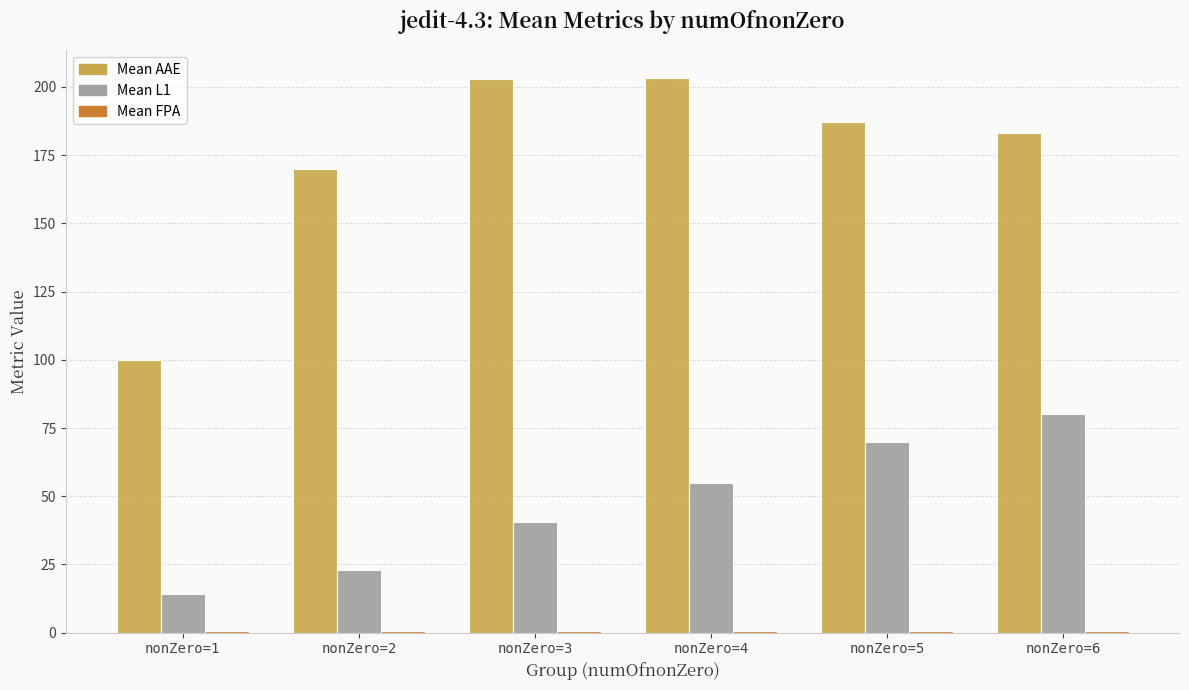

How many groups of bars are there?

6